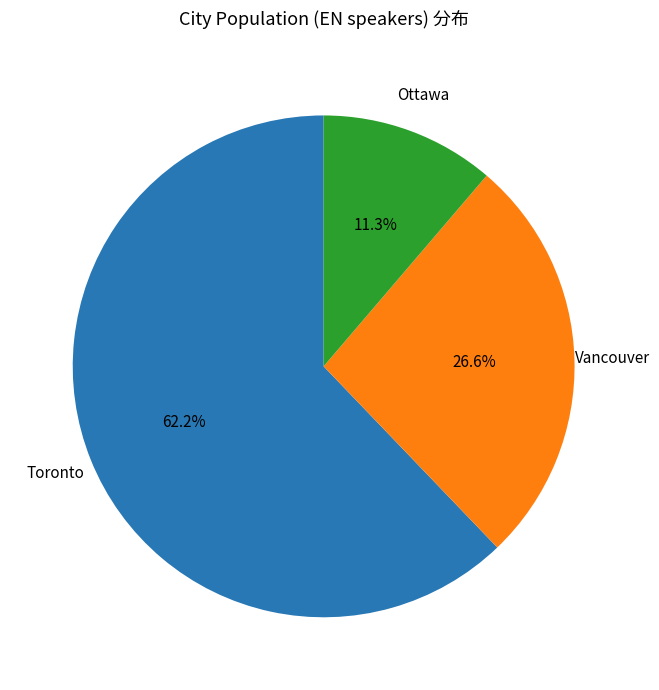

Does any single category account for the majority?

Yes